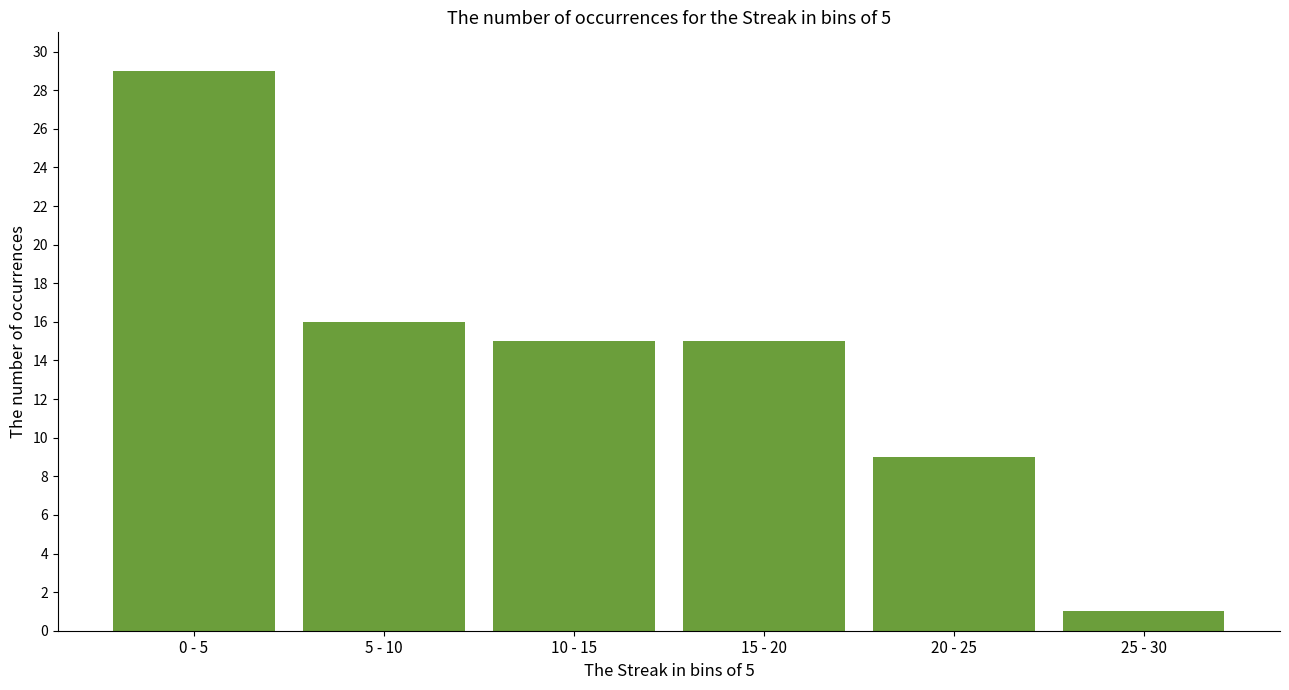

Reading right to left, extract all data points from this chart.

1	9	15	15	16	29